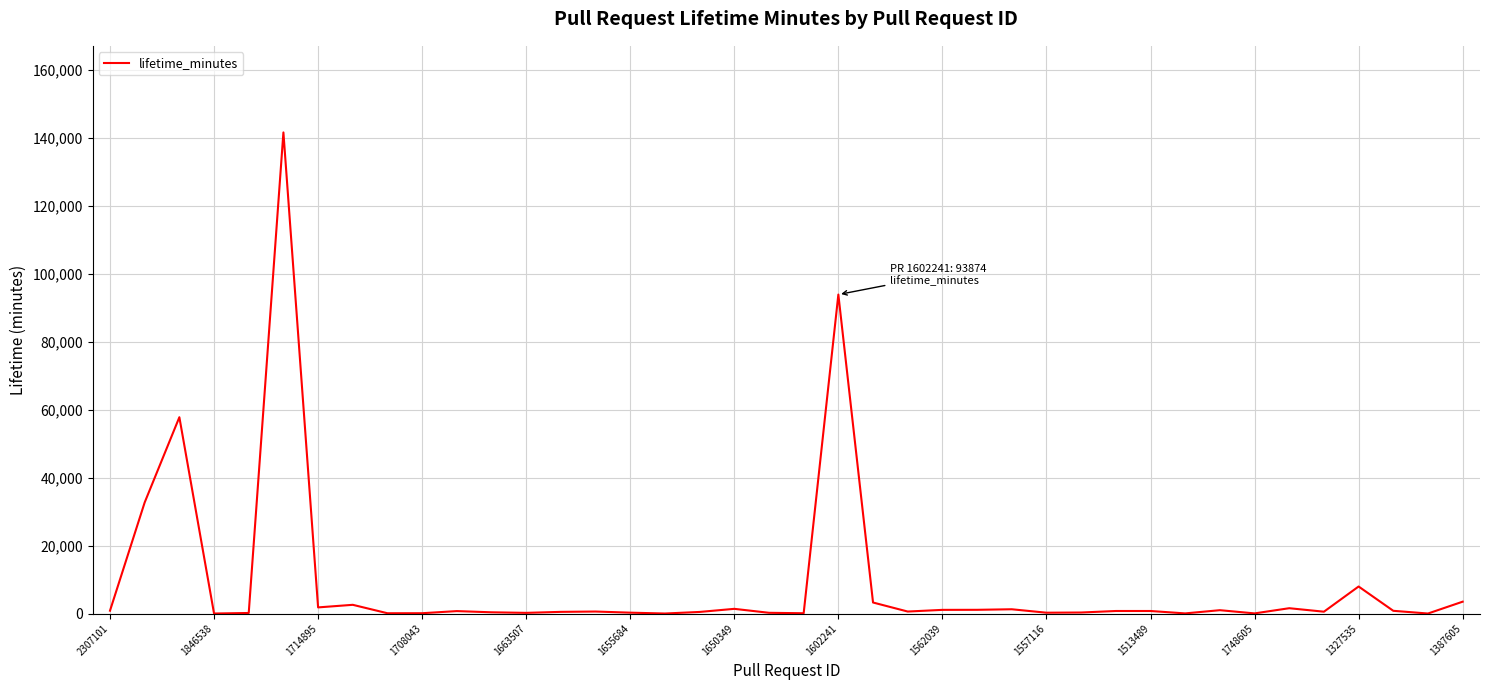

What is the maximum value shown in the chart?

141587